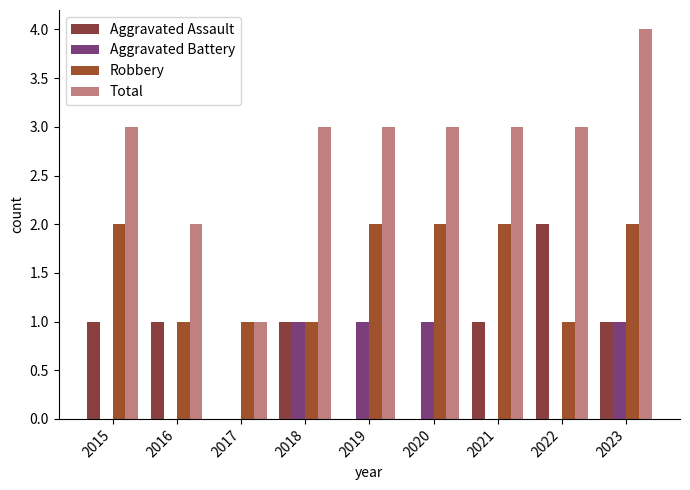

True or false: Aggravated Assault has a value of 2 at 2018.

False